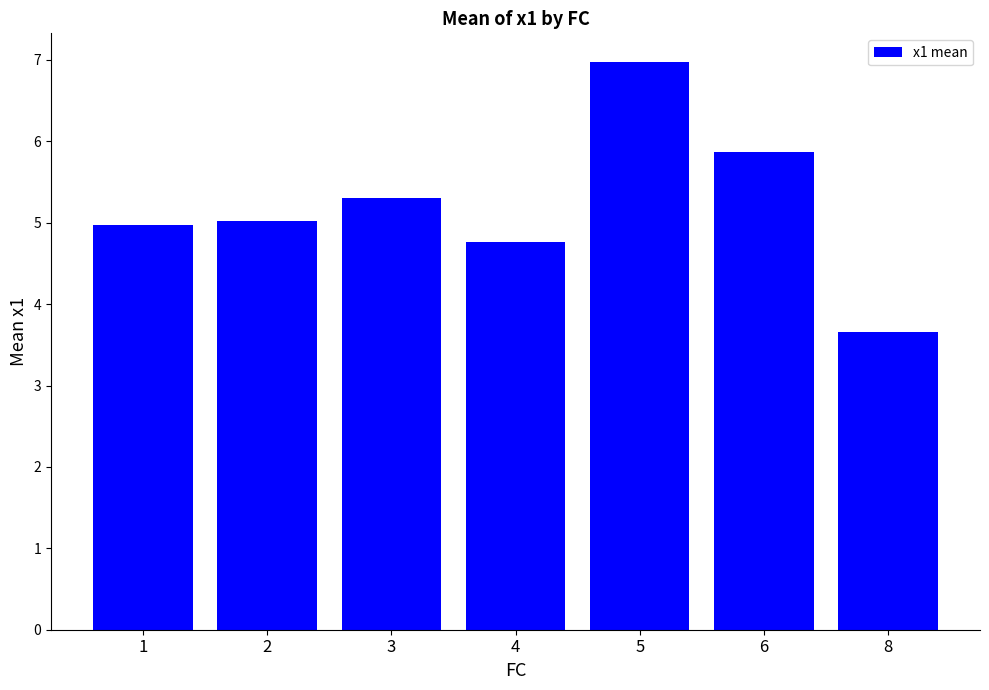

Are the bars grouped side by side (vs. stacked)?

No